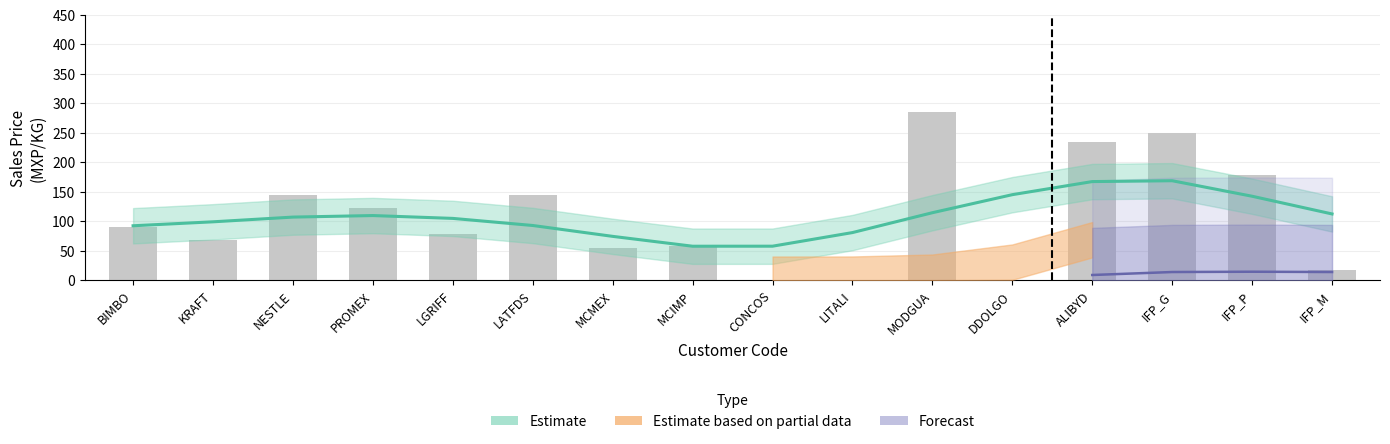

How many series are shown in this chart?

3